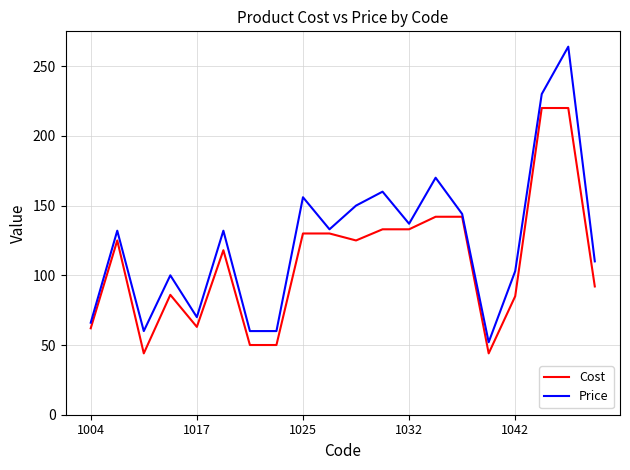

Which series has the largest total across all categories?

Price